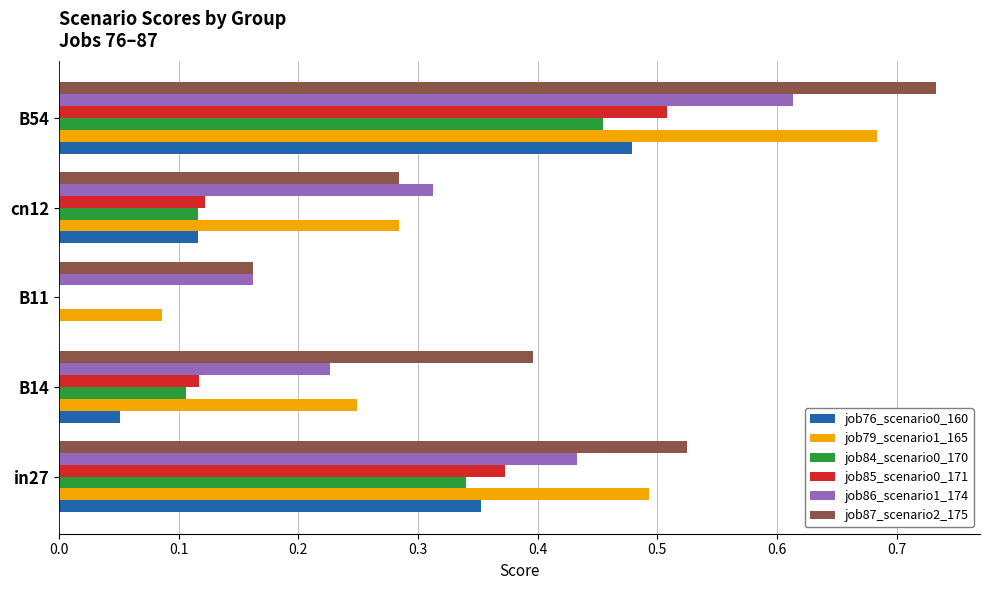

Which series has the largest total across all categories?

job87_scenario2_175